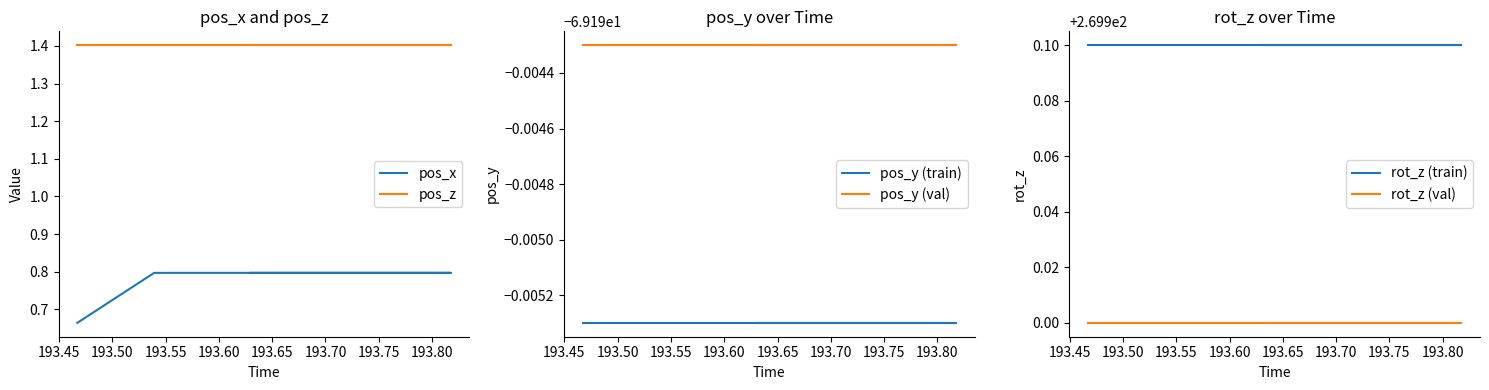

At 193.55, list the series in order from largest to smallest.

rot_z (train), rot_z (val), pos_z, pos_x, pos_y (val), pos_y (train)